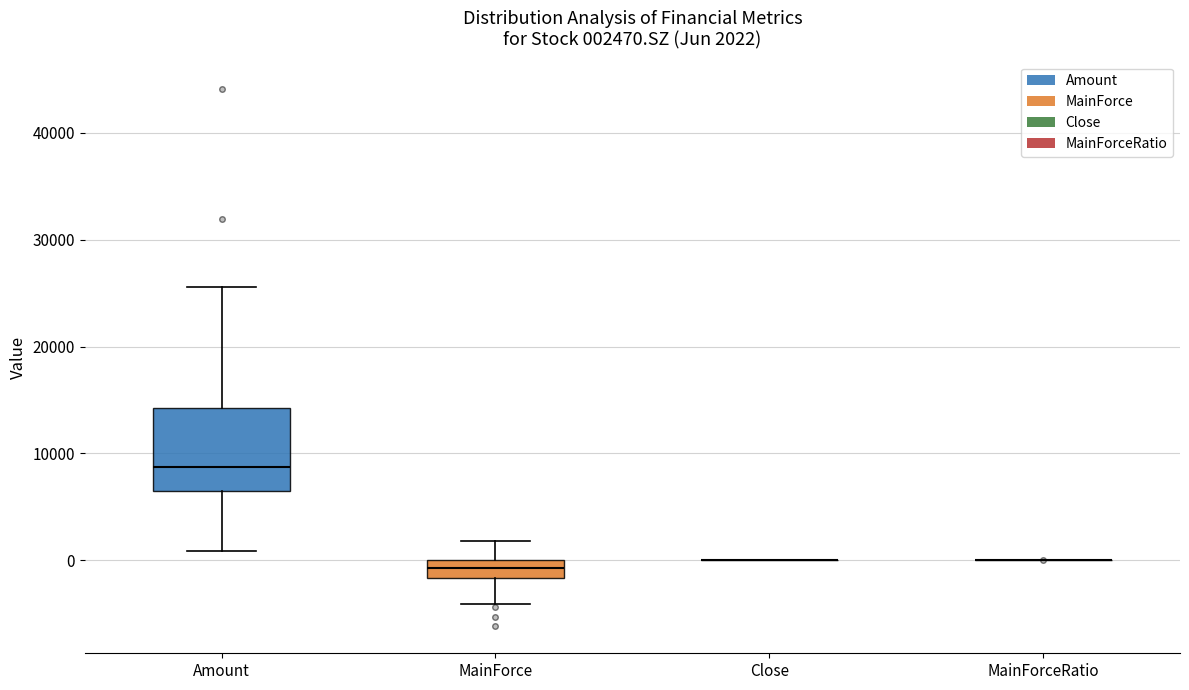

Which box is the tallest, from its lower edge to its upper edge?

Amount